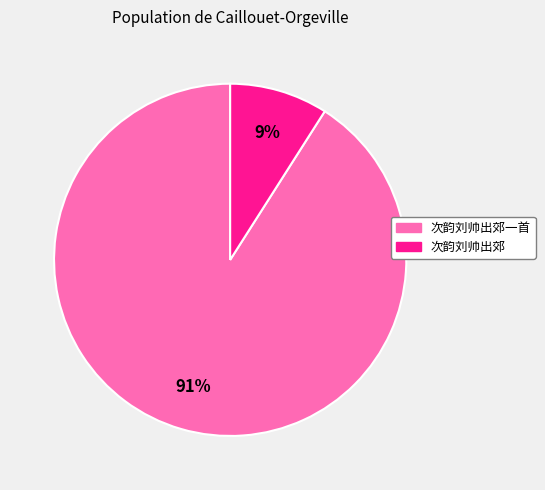

Rank the categories by value from lowest to highest.

次韵刘帅出郊, 次韵刘帅出郊一首